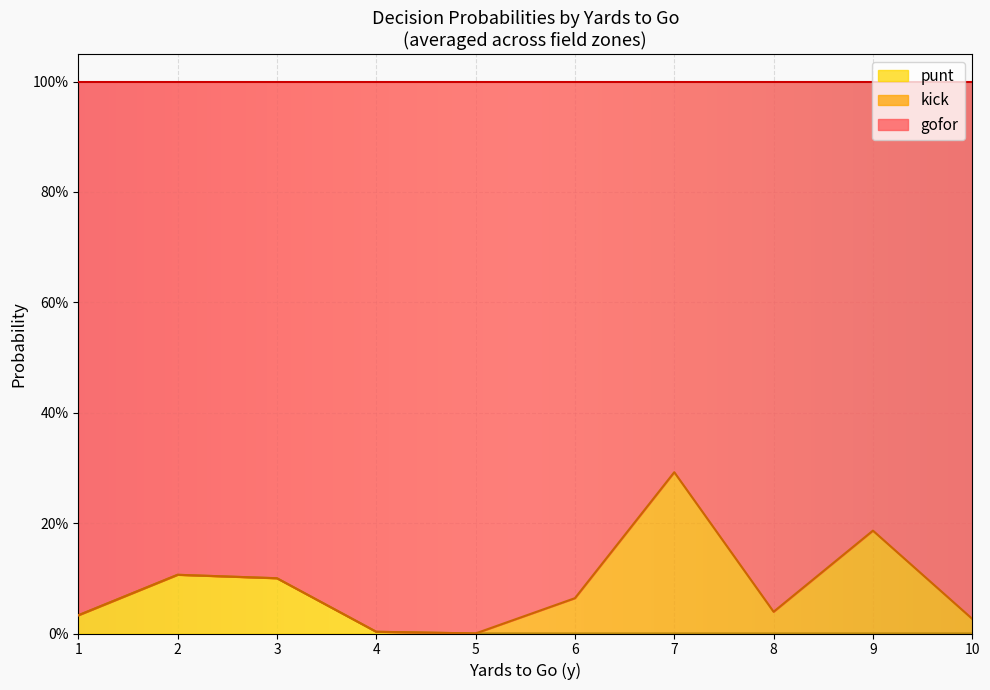

Which label corresponds to the smallest value in the chart?

1